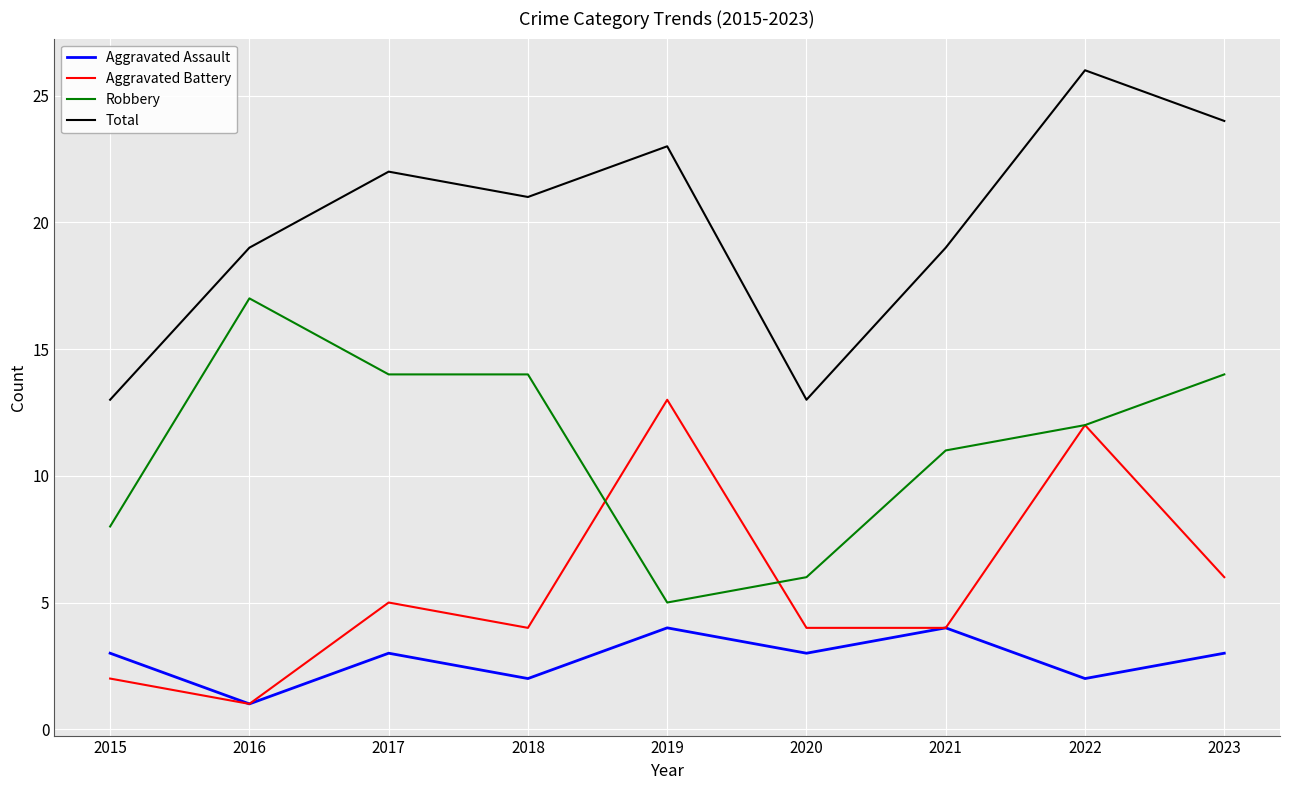

How many series are shown in this chart?

4